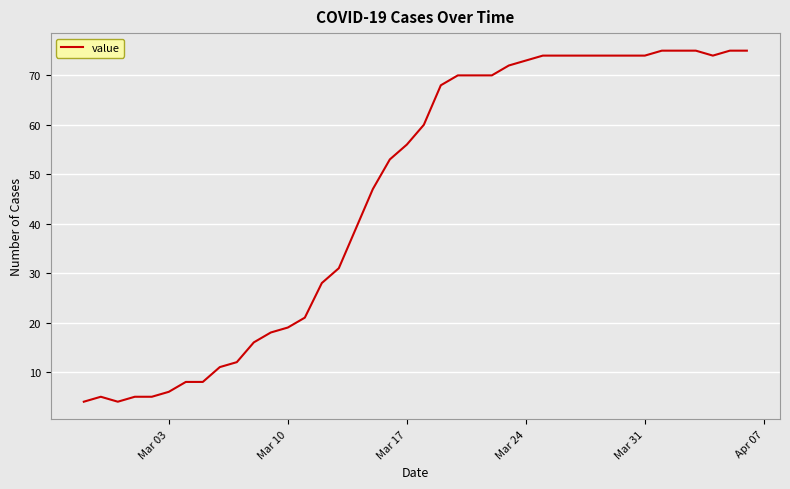

What is the maximum value shown in the chart?

75